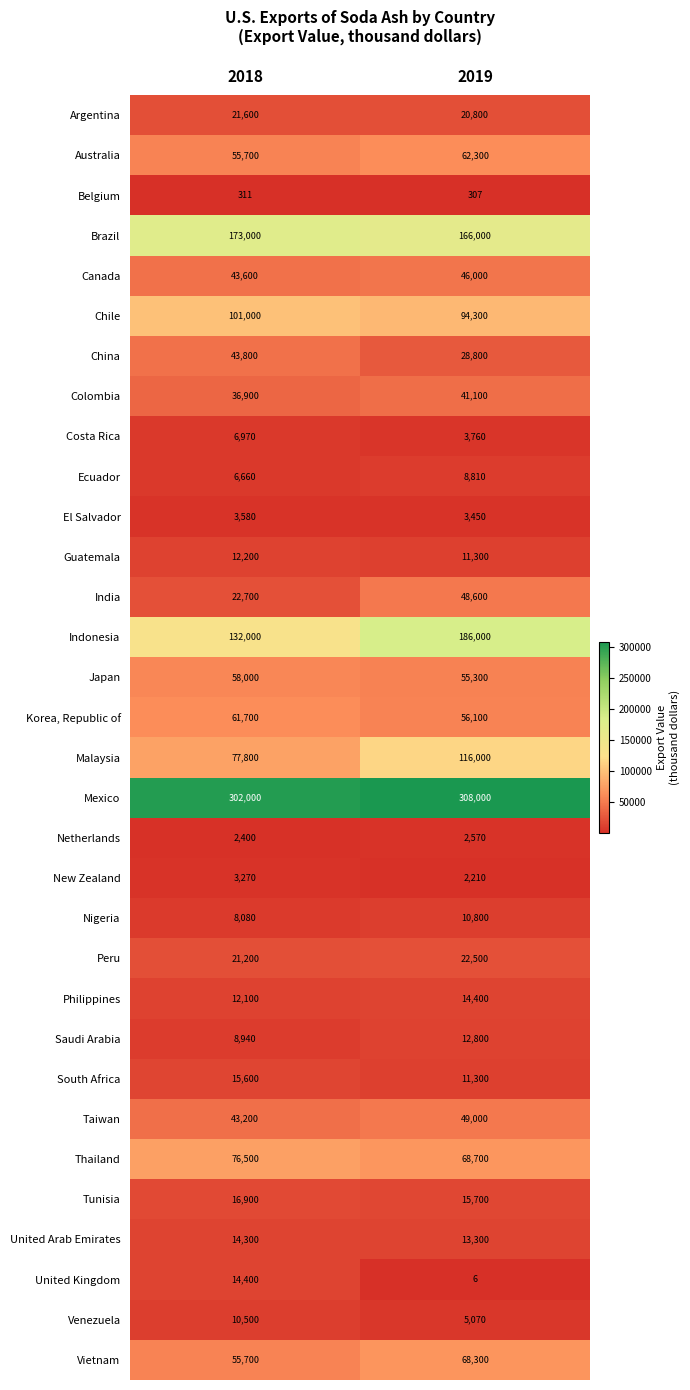

Is it true that Taiwan equals 87639 at 2019?

False